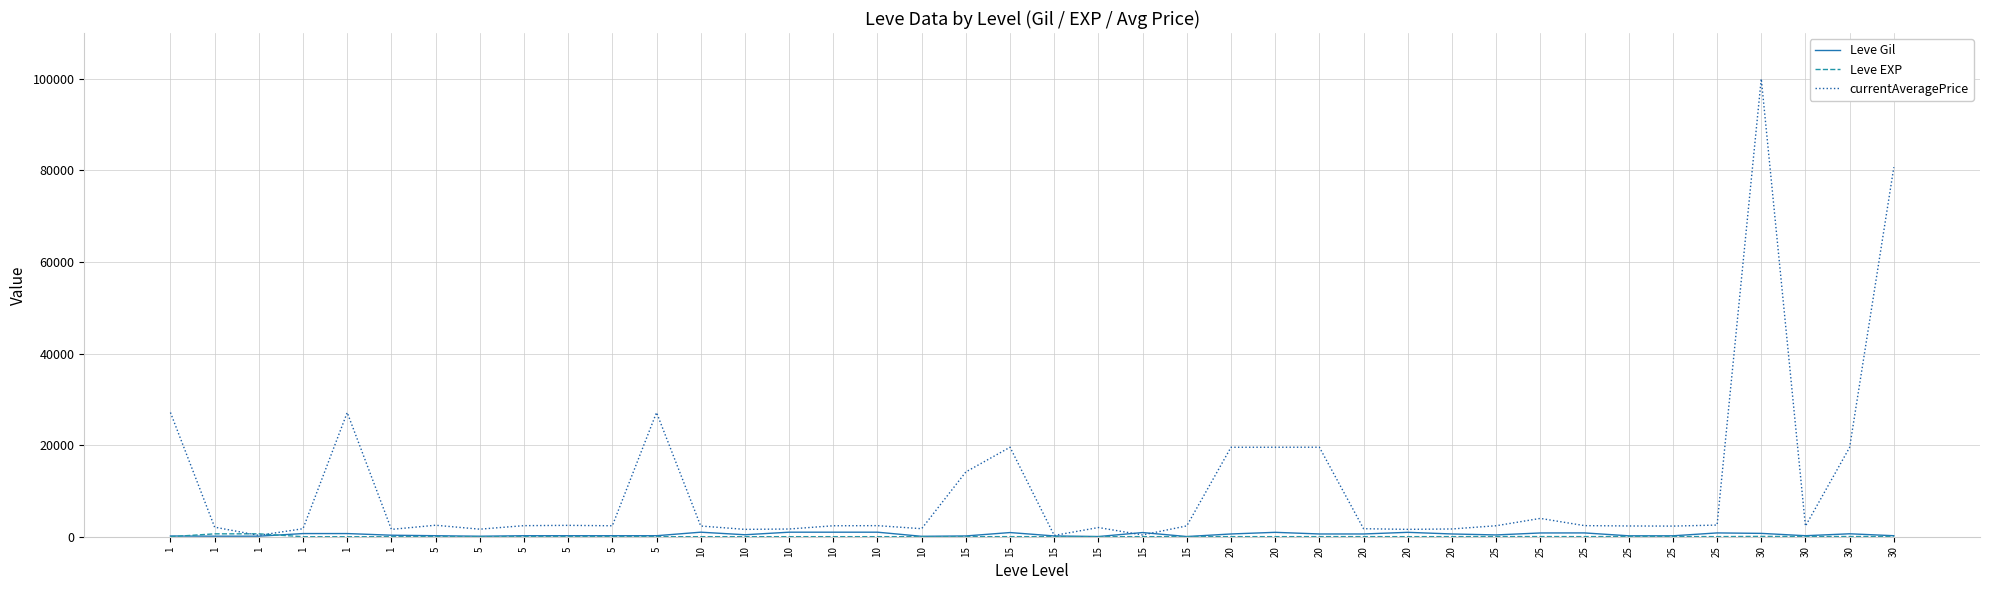

Rank the categories by Leve EXP value from highest to lowest.

1, 1, 30, 30, 30, 25, 25, 30, 25, 25, 20, 20, 20, 20, 25, 25, 15, 15, 10, 15, 15, 20, 20, 10, 10, 10, 10, 10, 15, 15, 5, 5, 5, 5, 5, 5, 1, 1, 1, 1